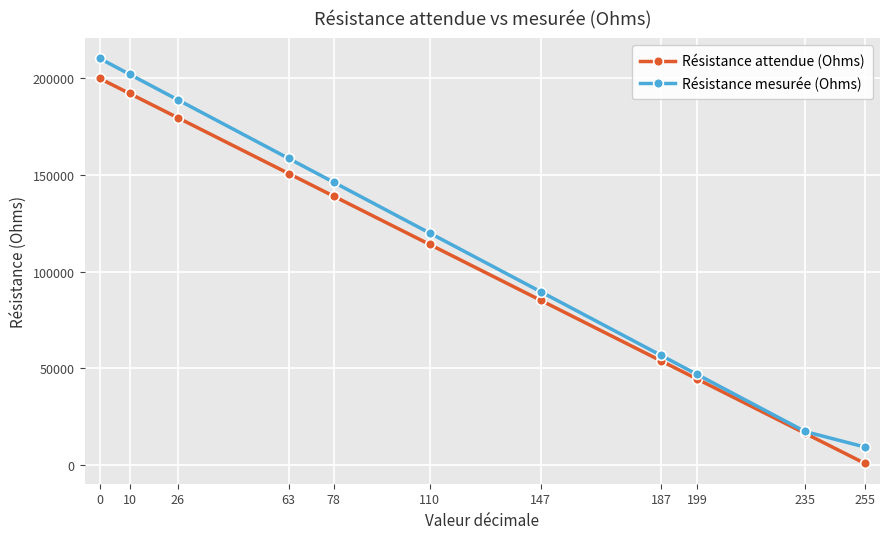

List the labels in order of Résistance attendue (Ohms) value, smallest first.

255, 235, 199, 187, 147, 110, 78, 63, 26, 10, 0